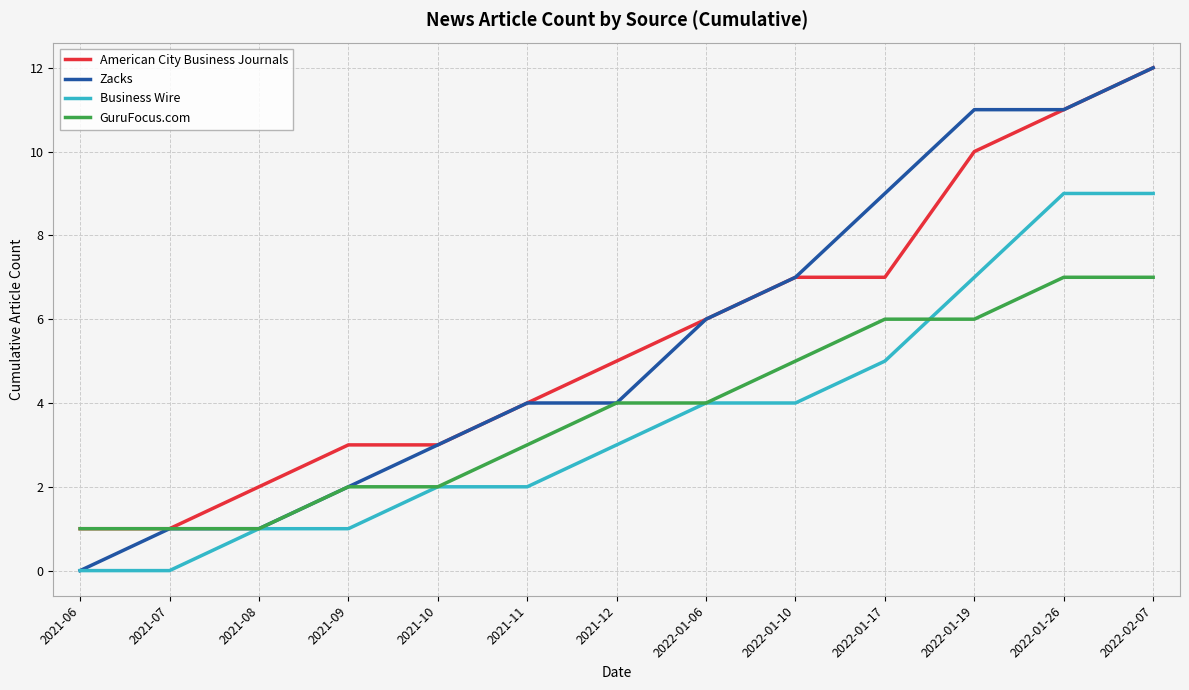

What are all the series names shown in the legend?

American City Business Journals, Zacks, Business Wire, GuruFocus.com